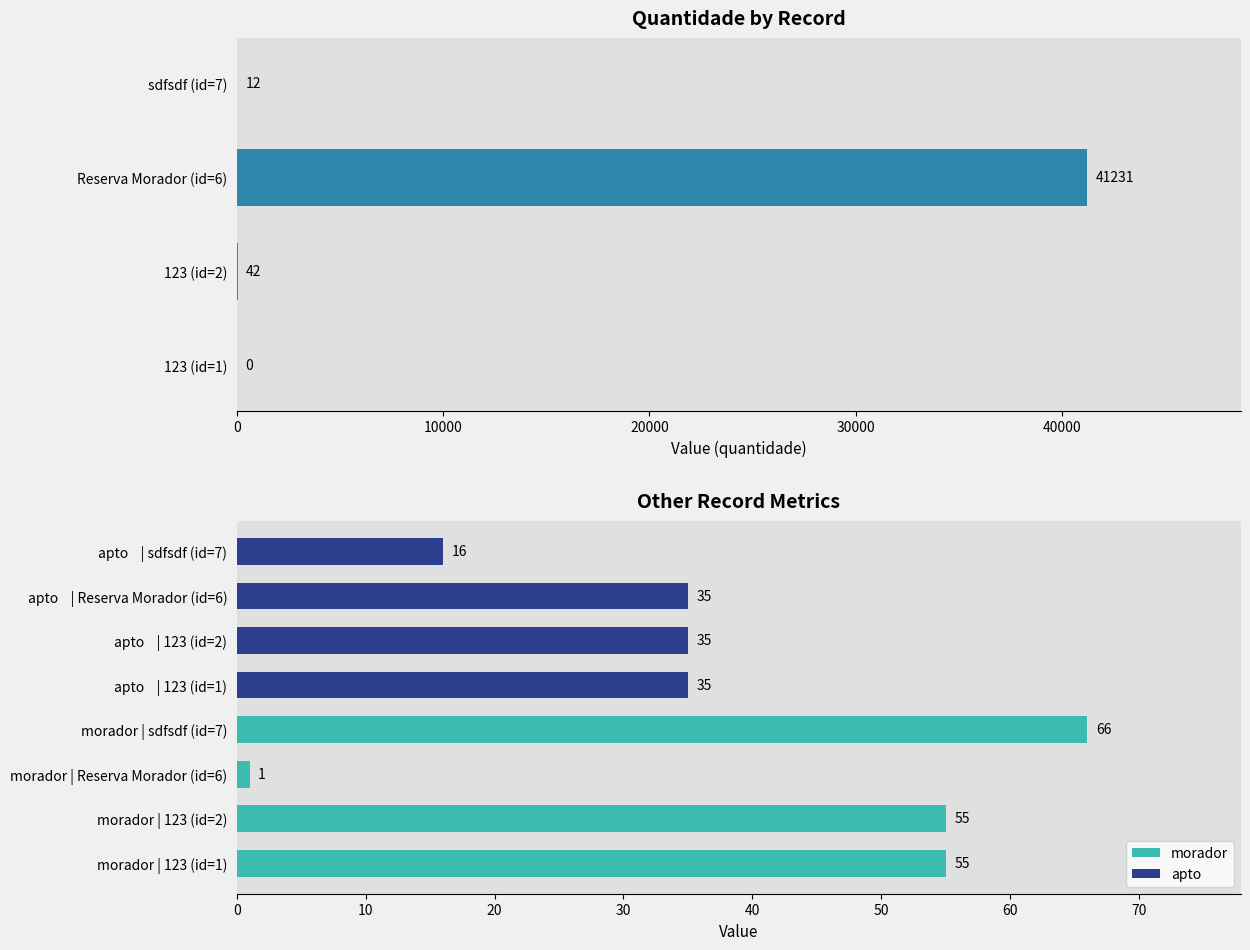

Reading right to left, transcribe all the data shown in this chart.

quantidade: 12	41231	42	0
morador: 66	1	55	55
apto: 16	35	35	35